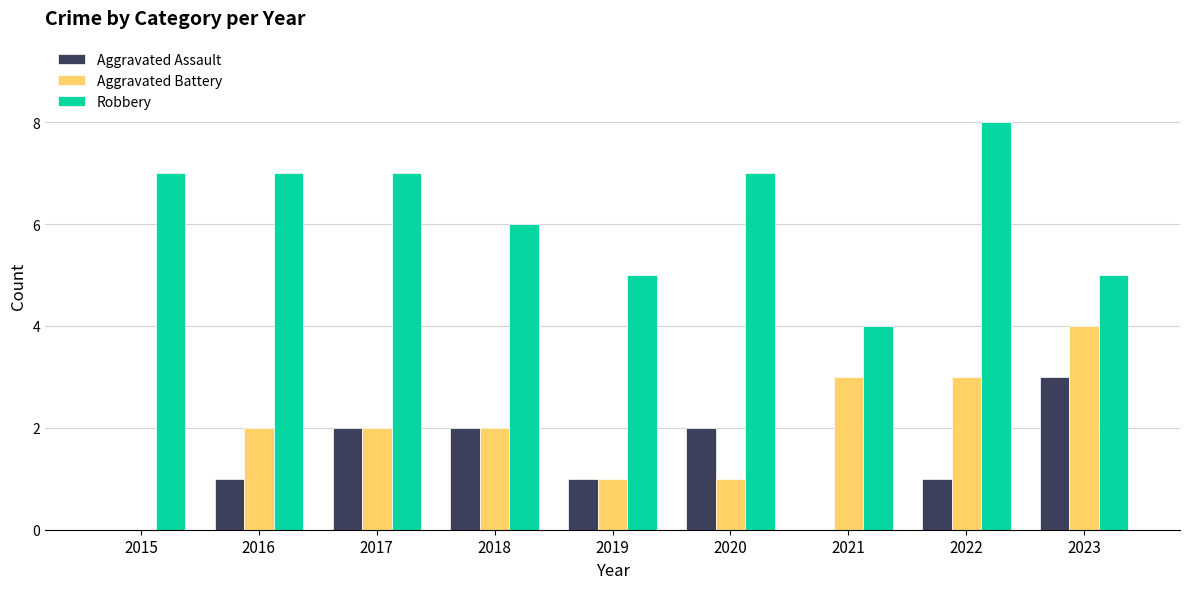

What is the total value across all series at 2017?

11